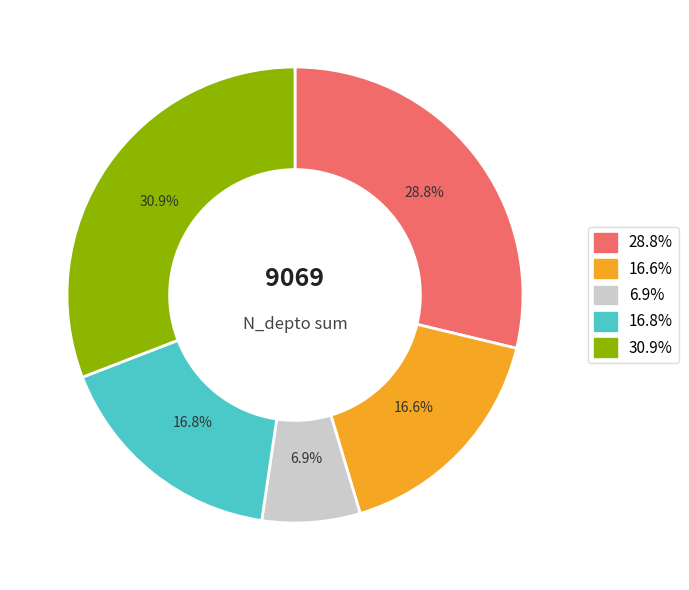

Does any single category account for the majority?

No